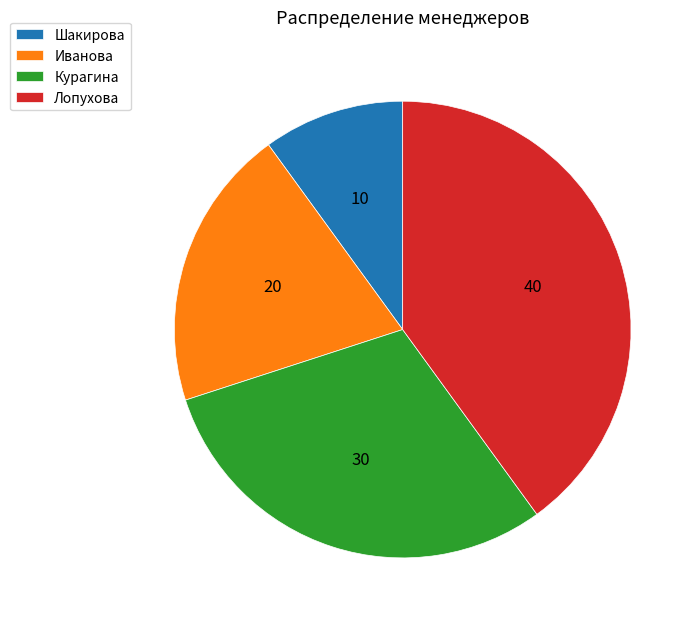

Is there any slice that represents more than half of the pie?

No